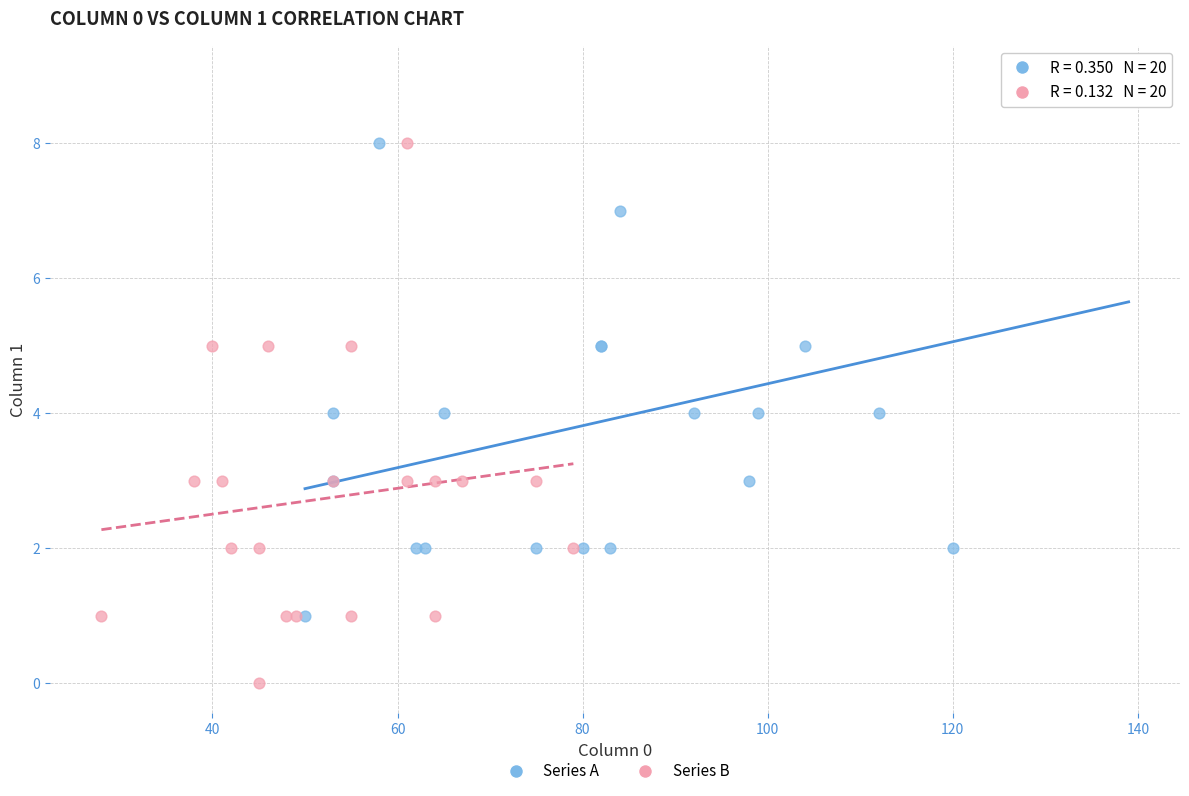

Which series contains the highest Y value?

Series A